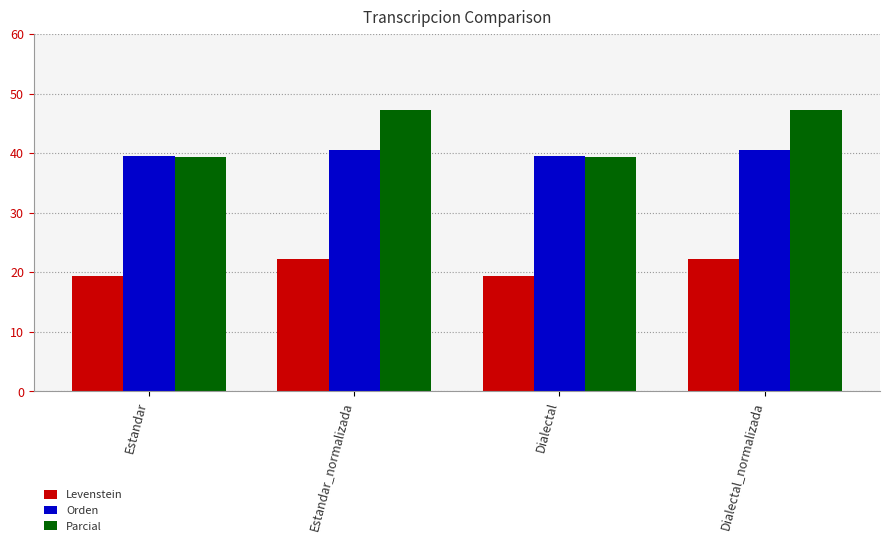

Reading left to right, transcribe all the data shown in this chart.

Levenstein: Estandar=19.3	Estandar_normalizada=22.2	Dialectal=19.3	Dialectal_normalizada=22.2
Orden: Estandar=39.5	Estandar_normalizada=40.5	Dialectal=39.5	Dialectal_normalizada=40.5
Parcial: Estandar=39.4	Estandar_normalizada=47.2	Dialectal=39.4	Dialectal_normalizada=47.2